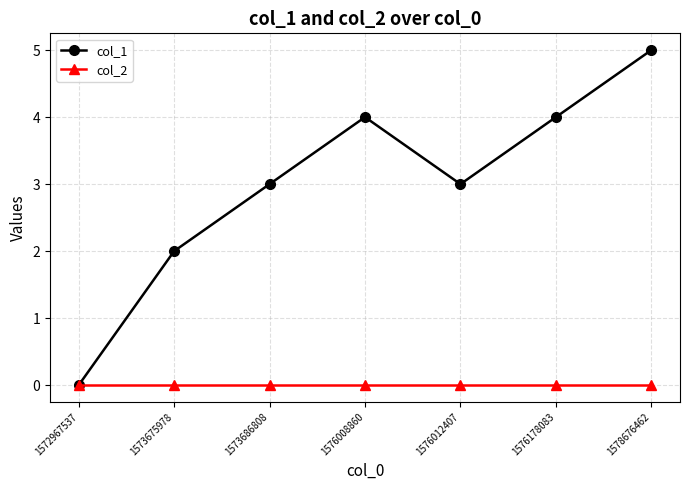

Which category has the highest value in the col_1 series?

1578676462